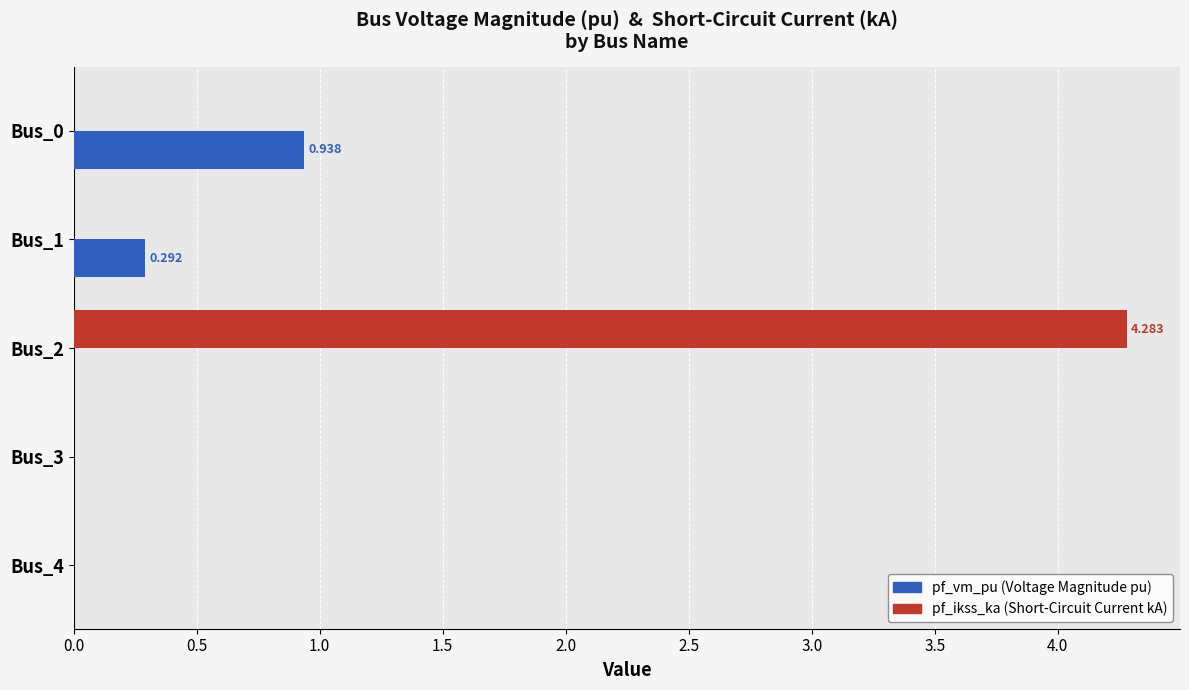

What position from the right is 2.0?

1